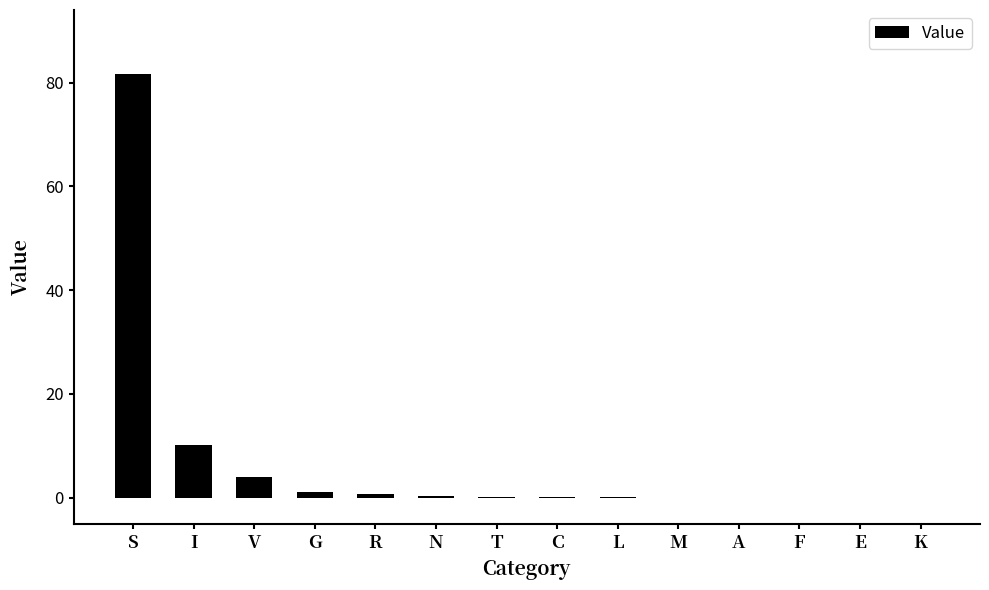

Which label corresponds to the largest value in the chart?

S